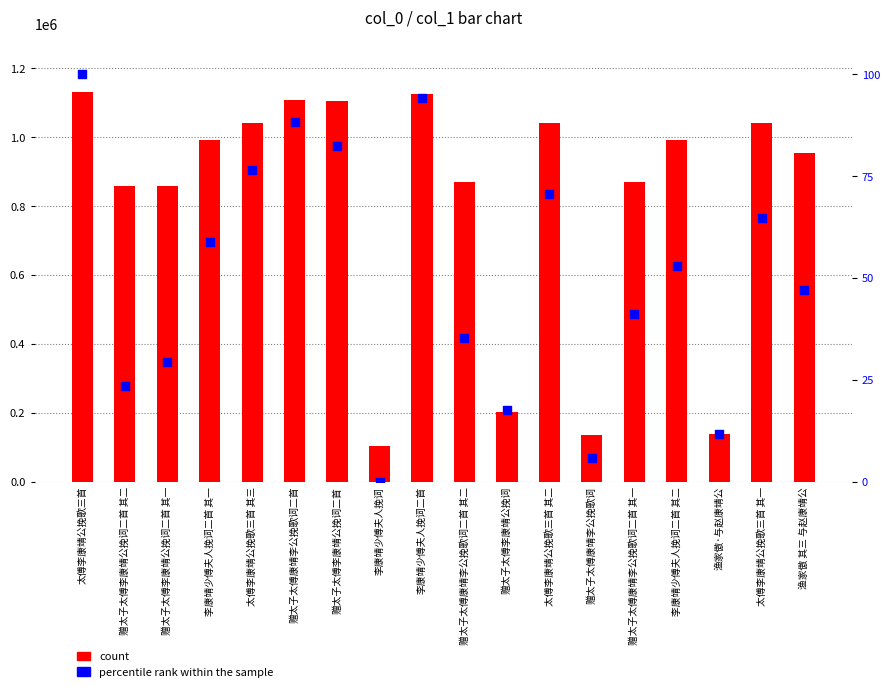

Which series has the largest total across all categories?

count